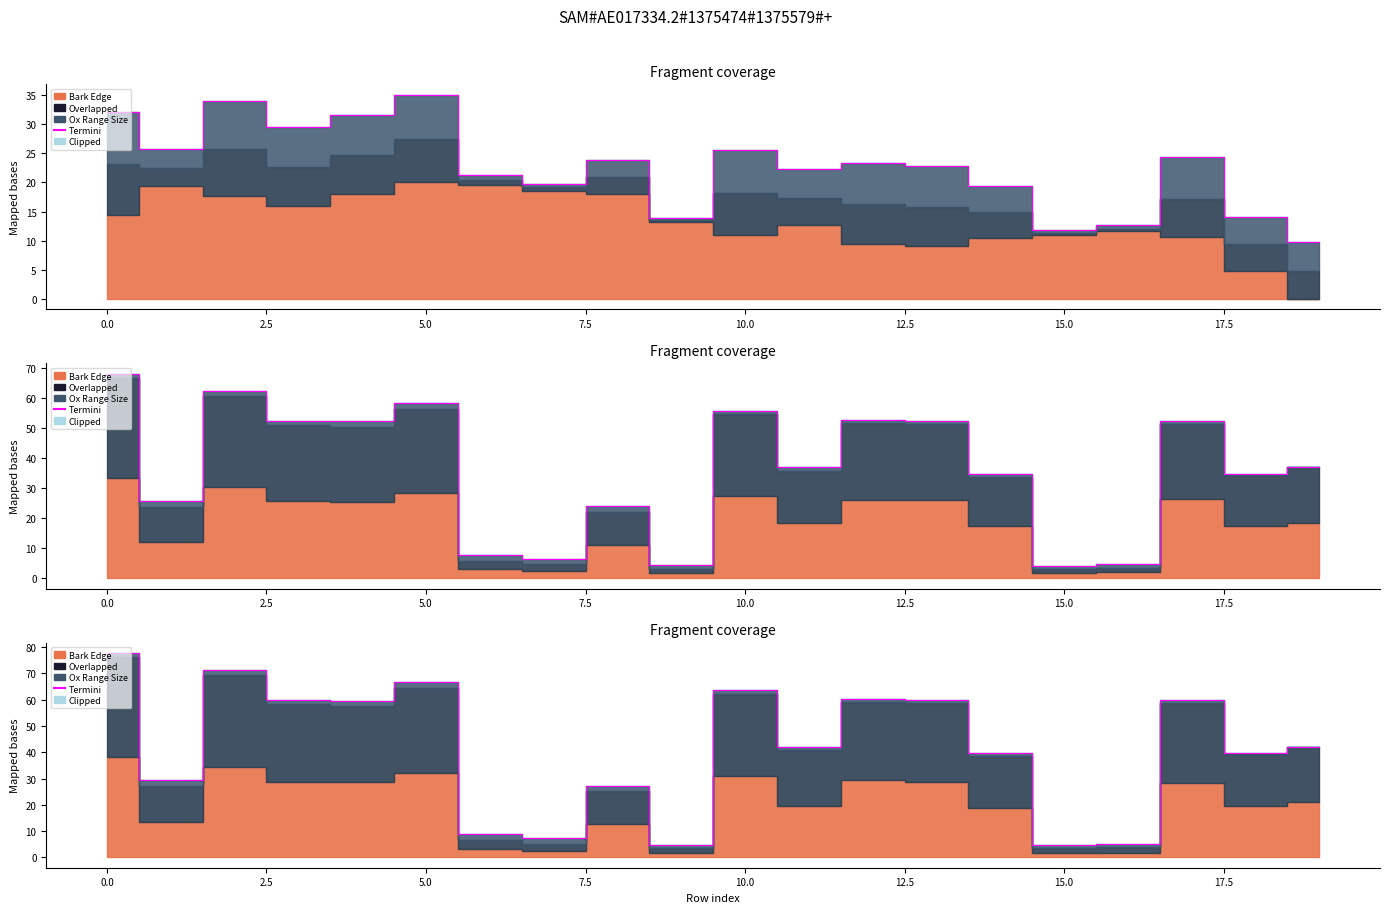

What is the average value?

41.5